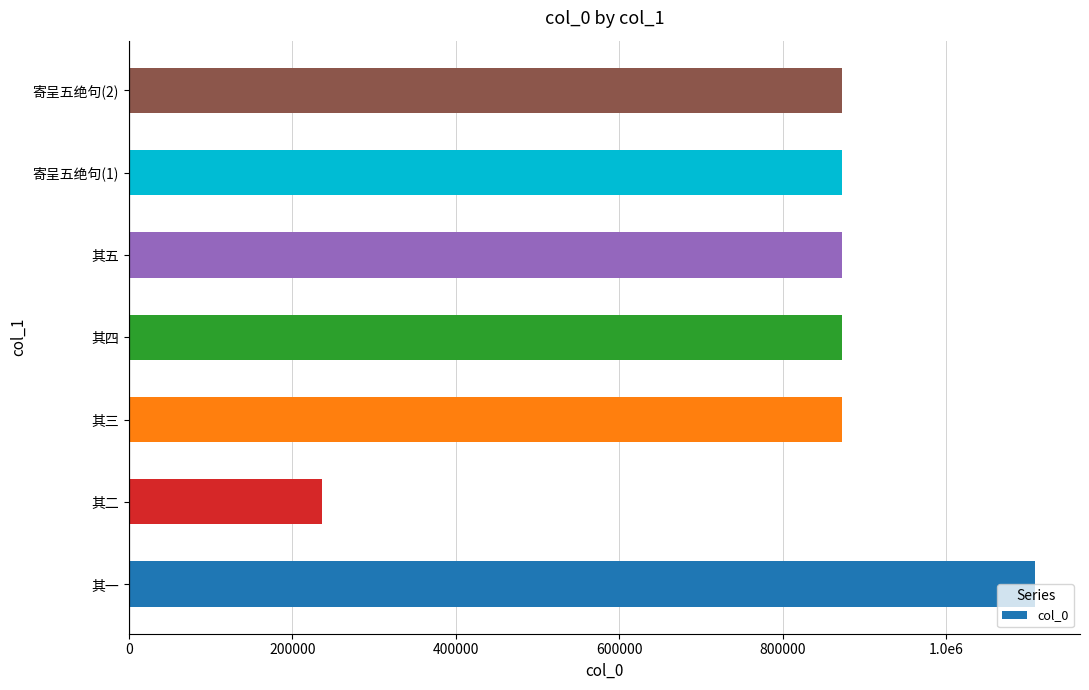

Are the bars horizontal?

Yes